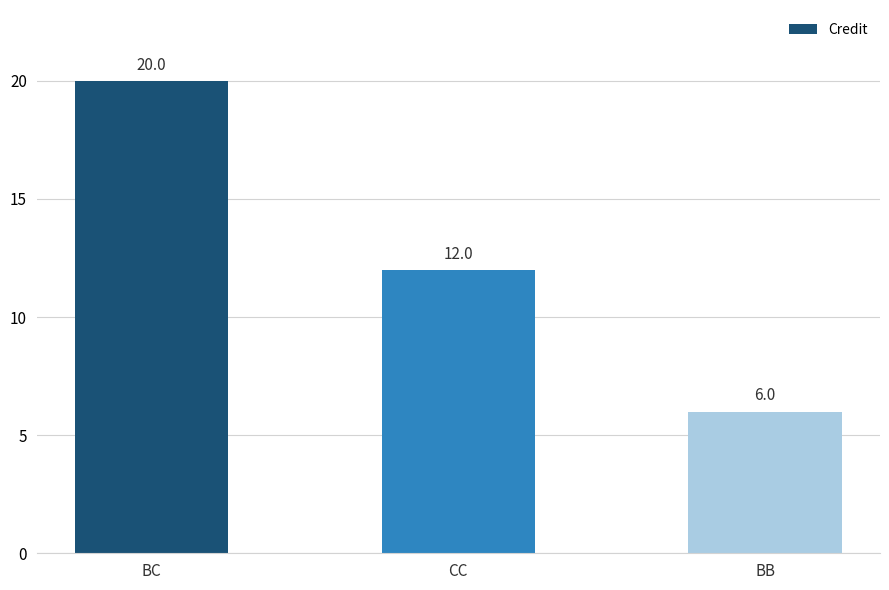

What value does the data have at BB?

6